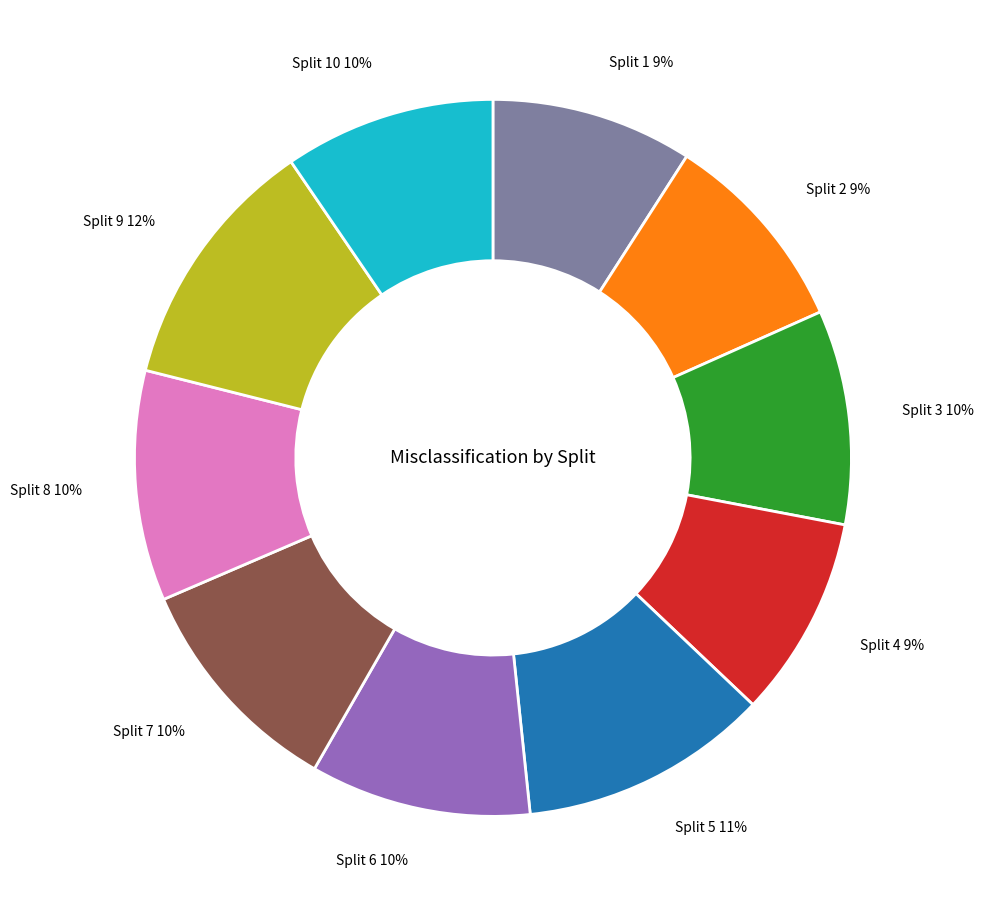

To the nearest percent, what is the average slice percentage?

10%